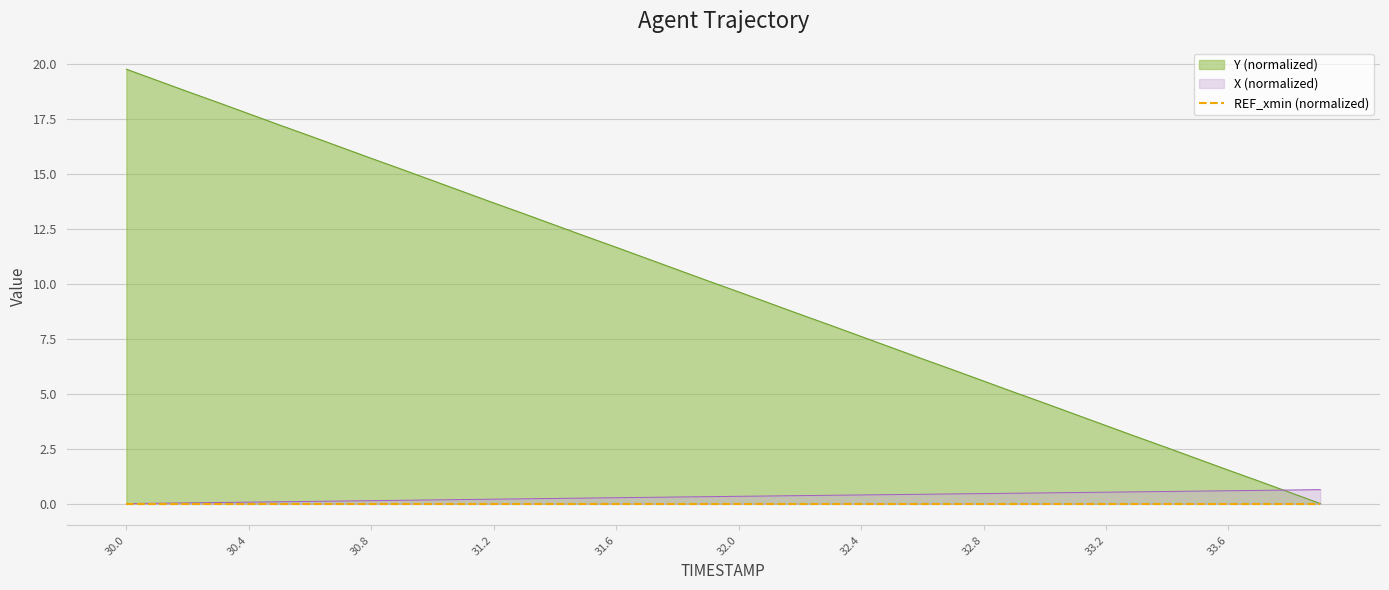

Reading left to right, transcribe all the data shown in this chart.

X: 0.0	0.0	0.0	0.0	0.1	0.1	0.1	0.1	0.1	0.1	0.2	0.2	0.2	0.2	0.2	0.2	0.3	0.3	0.3	0.3	0.3	0.3	0.4	0.4	0.4	0.4	0.4	0.4	0.5	0.5	0.5	0.5	0.5	0.5	0.5	0.6	0.6	0.6	0.6	0.6
Y: 19.8	19.3	18.8	18.3	17.8	17.2	16.7	16.2	15.7	15.2	14.7	14.2	13.7	13.2	12.7	12.2	11.7	11.2	10.7	10.1	9.6	9.1	8.6	8.1	7.6	7.1	6.6	6.1	5.6	5.1	4.6	4.1	3.6	3.0	2.5	2.0	1.5	1.0	0.5	0.0